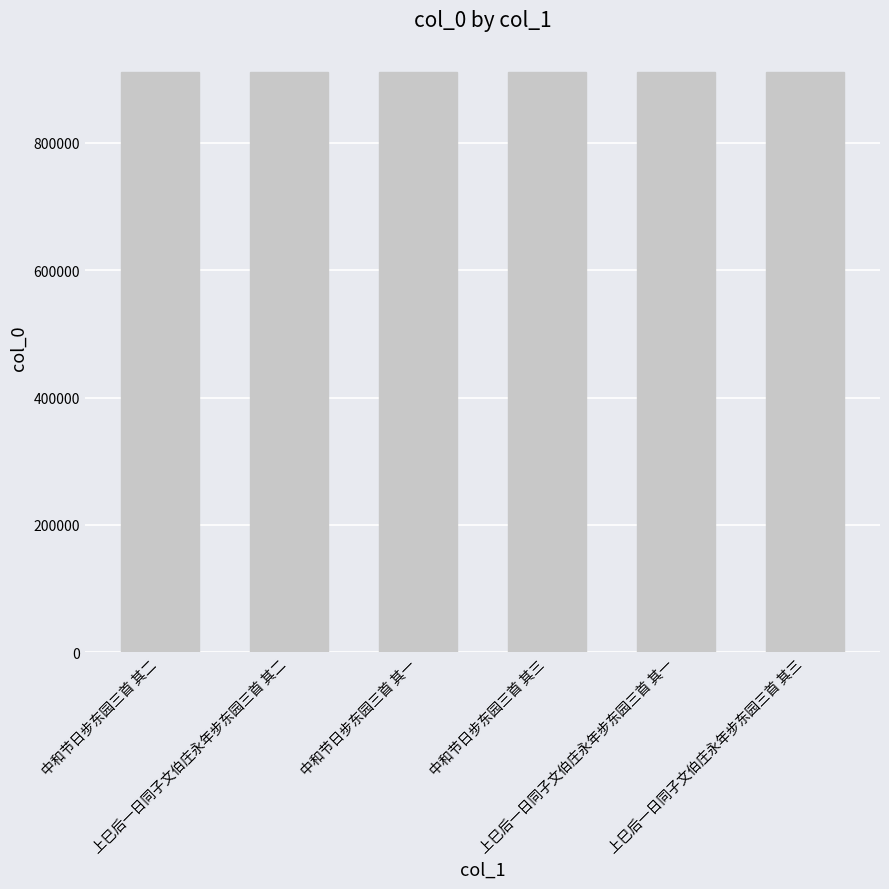

What is the minimum value shown in the chart?

911917